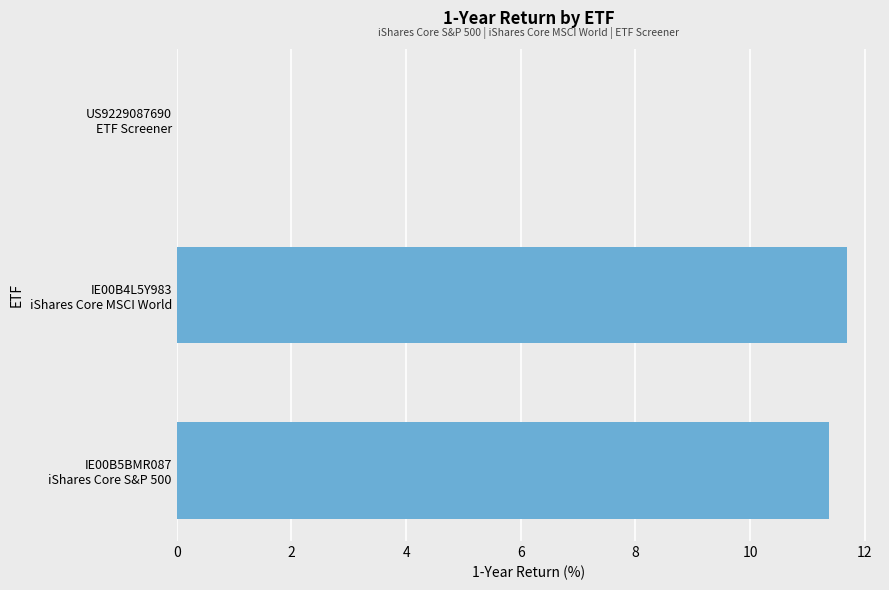

What is the maximum value shown in the chart?

11.7